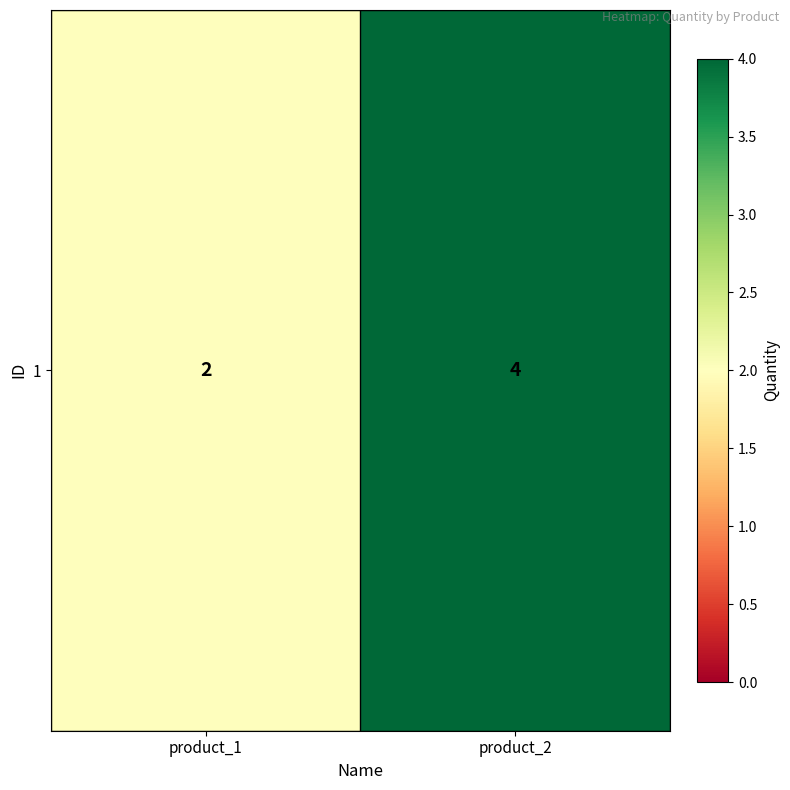

List the labels in order of value, largest first.

product_2, product_1